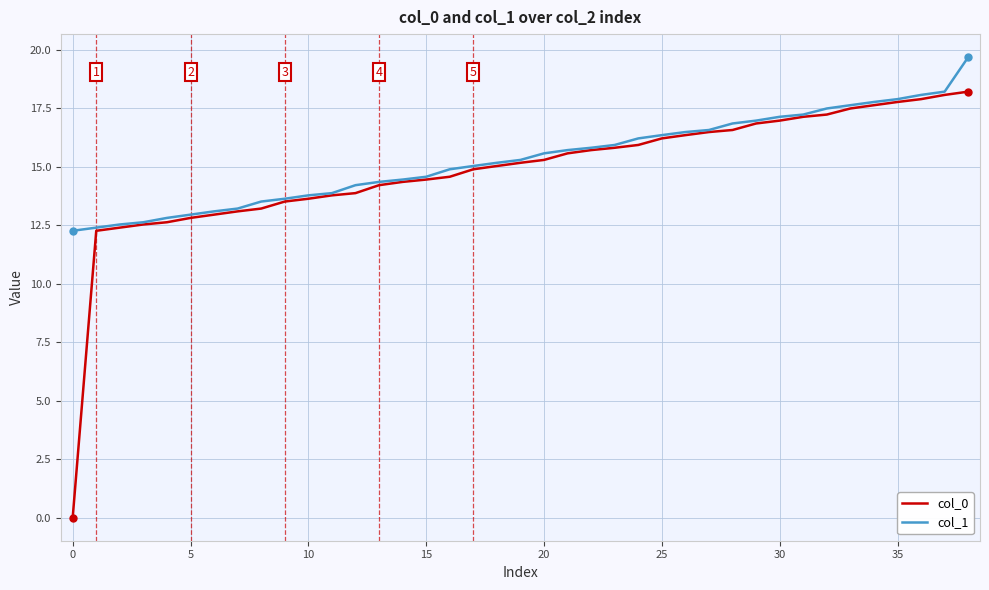

Which series has the largest range (max minus min)?

col_0